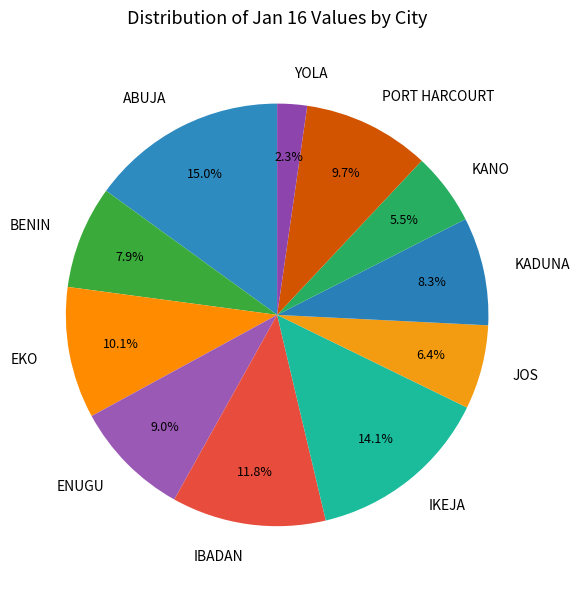

Count the number of slices in the pie.

11